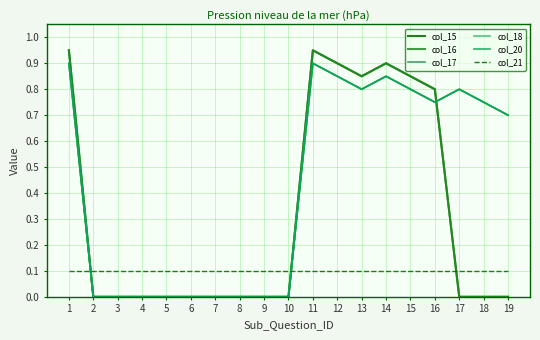

Does the chart display data point markers on the line(s)?

No